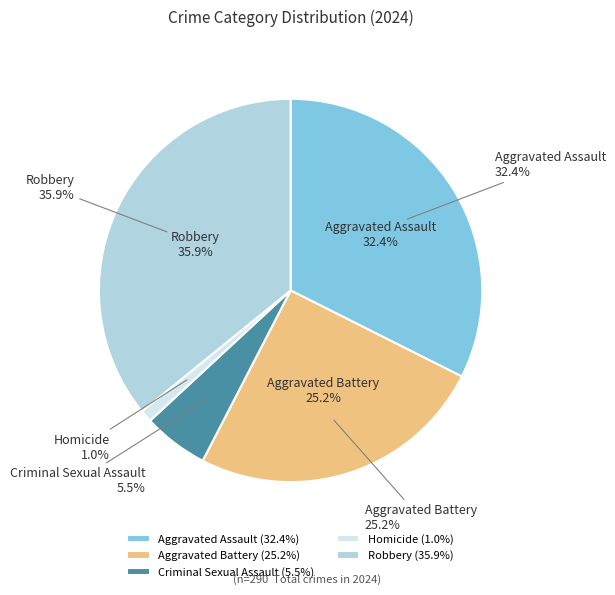

Does Aggravated Assault represent more than half of the total?

No